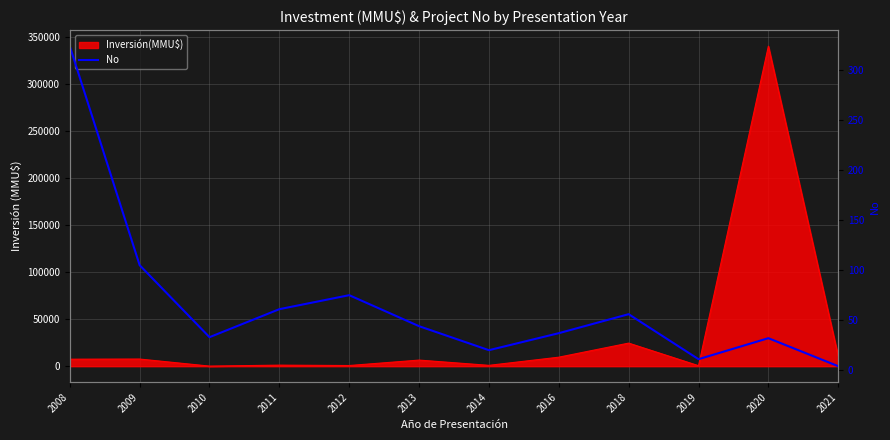

List the labels in order of value, largest first.

2008, 2009, 2012, 2011, 2018, 2013, 2016, 2010, 2020, 2014, 2019, 2021